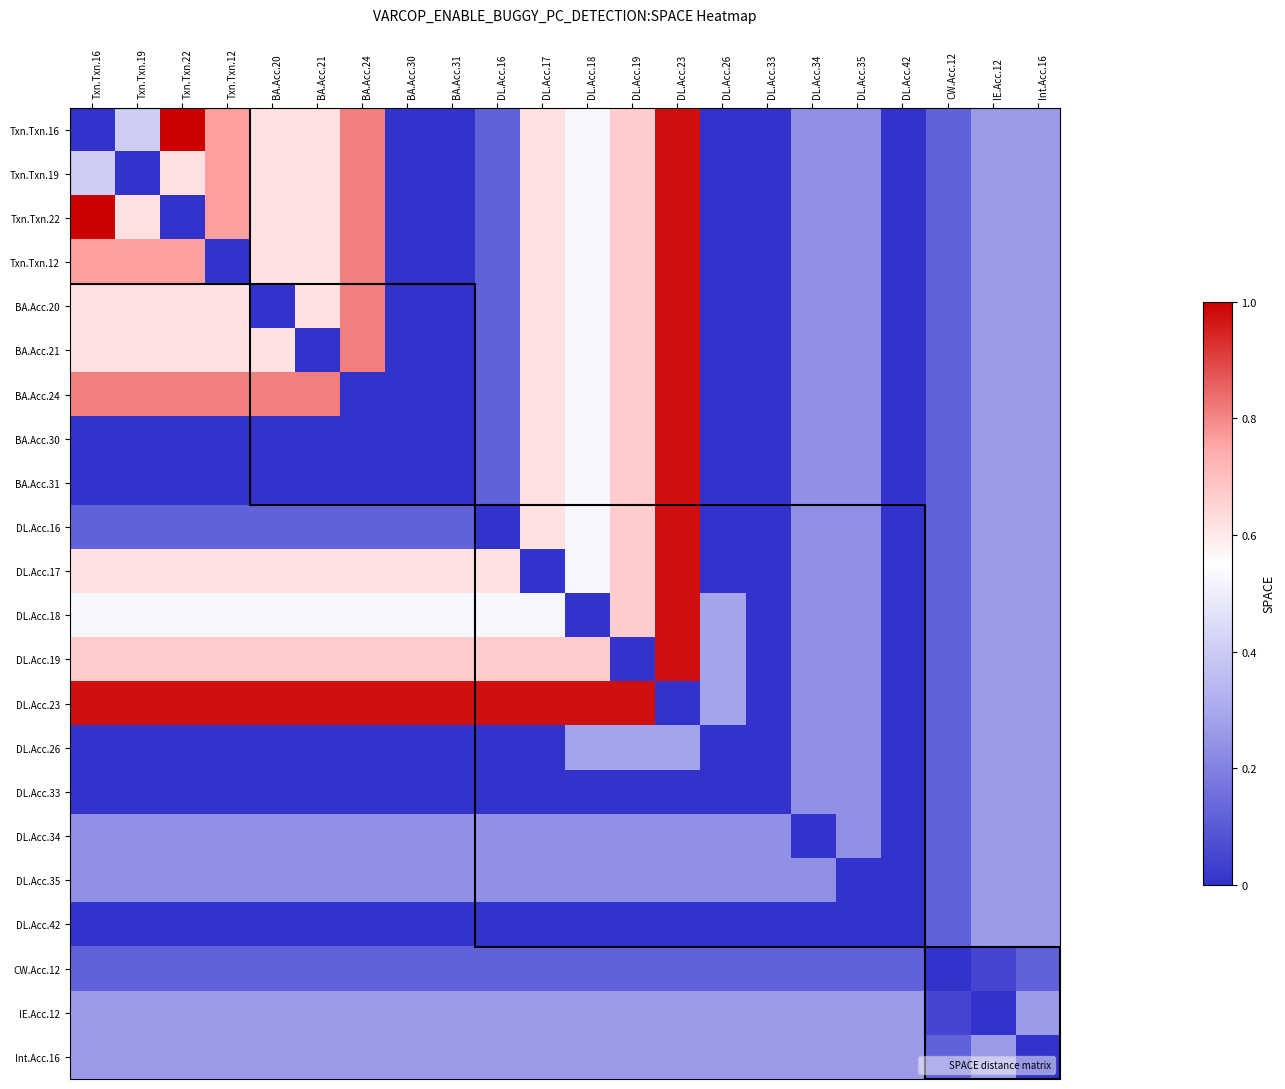

Reading right to left, extract all data points from this chart.

Txn.Txn.16: Int.Acc.16=0.3	IE.Acc.12=0.3	CW.Acc.12=0.1	DL.Acc.42=0.0	DL.Acc.35=0.2	DL.Acc.34=0.2	DL.Acc.33=0.0	DL.Acc.26=0.0	DL.Acc.23=1.0	DL.Acc.19=0.7	DL.Acc.18=0.5	DL.Acc.17=0.6	DL.Acc.16=0.1	BA.Acc.31=0.0	BA.Acc.30=0.0	BA.Acc.24=0.8	BA.Acc.21=0.6	BA.Acc.20=0.6	Txn.Txn.12=0.8	Txn.Txn.22=1.0	Txn.Txn.19=0.4	Txn.Txn.16=0.0
Txn.Txn.19: Int.Acc.16=0.3	IE.Acc.12=0.3	CW.Acc.12=0.1	DL.Acc.42=0.0	DL.Acc.35=0.2	DL.Acc.34=0.2	DL.Acc.33=0.0	DL.Acc.26=0.0	DL.Acc.23=1.0	DL.Acc.19=0.7	DL.Acc.18=0.5	DL.Acc.17=0.6	DL.Acc.16=0.1	BA.Acc.31=0.0	BA.Acc.30=0.0	BA.Acc.24=0.8	BA.Acc.21=0.6	BA.Acc.20=0.6	Txn.Txn.12=0.8	Txn.Txn.22=0.6	Txn.Txn.19=0.0	Txn.Txn.16=0.4
Txn.Txn.22: Int.Acc.16=0.3	IE.Acc.12=0.3	CW.Acc.12=0.1	DL.Acc.42=0.0	DL.Acc.35=0.2	DL.Acc.34=0.2	DL.Acc.33=0.0	DL.Acc.26=0.0	DL.Acc.23=1.0	DL.Acc.19=0.7	DL.Acc.18=0.5	DL.Acc.17=0.6	DL.Acc.16=0.1	BA.Acc.31=0.0	BA.Acc.30=0.0	BA.Acc.24=0.8	BA.Acc.21=0.6	BA.Acc.20=0.6	Txn.Txn.12=0.8	Txn.Txn.22=0.0	Txn.Txn.19=0.6	Txn.Txn.16=1.0
Txn.Txn.12: Int.Acc.16=0.3	IE.Acc.12=0.3	CW.Acc.12=0.1	DL.Acc.42=0.0	DL.Acc.35=0.2	DL.Acc.34=0.2	DL.Acc.33=0.0	DL.Acc.26=0.0	DL.Acc.23=1.0	DL.Acc.19=0.7	DL.Acc.18=0.5	DL.Acc.17=0.6	DL.Acc.16=0.1	BA.Acc.31=0.0	BA.Acc.30=0.0	BA.Acc.24=0.8	BA.Acc.21=0.6	BA.Acc.20=0.6	Txn.Txn.12=0.0	Txn.Txn.22=0.8	Txn.Txn.19=0.8	Txn.Txn.16=0.8
BA.Acc.20: Int.Acc.16=0.3	IE.Acc.12=0.3	CW.Acc.12=0.1	DL.Acc.42=0.0	DL.Acc.35=0.2	DL.Acc.34=0.2	DL.Acc.33=0.0	DL.Acc.26=0.0	DL.Acc.23=1.0	DL.Acc.19=0.7	DL.Acc.18=0.5	DL.Acc.17=0.6	DL.Acc.16=0.1	BA.Acc.31=0.0	BA.Acc.30=0.0	BA.Acc.24=0.8	BA.Acc.21=0.6	BA.Acc.20=0.0	Txn.Txn.12=0.6	Txn.Txn.22=0.6	Txn.Txn.19=0.6	Txn.Txn.16=0.6
BA.Acc.21: Int.Acc.16=0.3	IE.Acc.12=0.3	CW.Acc.12=0.1	DL.Acc.42=0.0	DL.Acc.35=0.2	DL.Acc.34=0.2	DL.Acc.33=0.0	DL.Acc.26=0.0	DL.Acc.23=1.0	DL.Acc.19=0.7	DL.Acc.18=0.5	DL.Acc.17=0.6	DL.Acc.16=0.1	BA.Acc.31=0.0	BA.Acc.30=0.0	BA.Acc.24=0.8	BA.Acc.21=0.0	BA.Acc.20=0.6	Txn.Txn.12=0.6	Txn.Txn.22=0.6	Txn.Txn.19=0.6	Txn.Txn.16=0.6
BA.Acc.24: Int.Acc.16=0.3	IE.Acc.12=0.3	CW.Acc.12=0.1	DL.Acc.42=0.0	DL.Acc.35=0.2	DL.Acc.34=0.2	DL.Acc.33=0.0	DL.Acc.26=0.0	DL.Acc.23=1.0	DL.Acc.19=0.7	DL.Acc.18=0.5	DL.Acc.17=0.6	DL.Acc.16=0.1	BA.Acc.31=0.0	BA.Acc.30=0.0	BA.Acc.24=0.0	BA.Acc.21=0.8	BA.Acc.20=0.8	Txn.Txn.12=0.8	Txn.Txn.22=0.8	Txn.Txn.19=0.8	Txn.Txn.16=0.8
BA.Acc.30: Int.Acc.16=0.3	IE.Acc.12=0.3	CW.Acc.12=0.1	DL.Acc.42=0.0	DL.Acc.35=0.2	DL.Acc.34=0.2	DL.Acc.33=0.0	DL.Acc.26=0.0	DL.Acc.23=1.0	DL.Acc.19=0.7	DL.Acc.18=0.5	DL.Acc.17=0.6	DL.Acc.16=0.1	BA.Acc.31=0.0	BA.Acc.30=0.0	BA.Acc.24=0.0	BA.Acc.21=0.0	BA.Acc.20=0.0	Txn.Txn.12=0.0	Txn.Txn.22=0.0	Txn.Txn.19=0.0	Txn.Txn.16=0.0
BA.Acc.31: Int.Acc.16=0.3	IE.Acc.12=0.3	CW.Acc.12=0.1	DL.Acc.42=0.0	DL.Acc.35=0.2	DL.Acc.34=0.2	DL.Acc.33=0.0	DL.Acc.26=0.0	DL.Acc.23=1.0	DL.Acc.19=0.7	DL.Acc.18=0.5	DL.Acc.17=0.6	DL.Acc.16=0.1	BA.Acc.31=0.0	BA.Acc.30=0.0	BA.Acc.24=0.0	BA.Acc.21=0.0	BA.Acc.20=0.0	Txn.Txn.12=0.0	Txn.Txn.22=0.0	Txn.Txn.19=0.0	Txn.Txn.16=0.0
DL.Acc.16: Int.Acc.16=0.3	IE.Acc.12=0.3	CW.Acc.12=0.1	DL.Acc.42=0.0	DL.Acc.35=0.2	DL.Acc.34=0.2	DL.Acc.33=0.0	DL.Acc.26=0.0	DL.Acc.23=1.0	DL.Acc.19=0.7	DL.Acc.18=0.5	DL.Acc.17=0.6	DL.Acc.16=0.0	BA.Acc.31=0.1	BA.Acc.30=0.1	BA.Acc.24=0.1	BA.Acc.21=0.1	BA.Acc.20=0.1	Txn.Txn.12=0.1	Txn.Txn.22=0.1	Txn.Txn.19=0.1	Txn.Txn.16=0.1
DL.Acc.17: Int.Acc.16=0.3	IE.Acc.12=0.3	CW.Acc.12=0.1	DL.Acc.42=0.0	DL.Acc.35=0.2	DL.Acc.34=0.2	DL.Acc.33=0.0	DL.Acc.26=0.0	DL.Acc.23=1.0	DL.Acc.19=0.7	DL.Acc.18=0.5	DL.Acc.17=0.0	DL.Acc.16=0.6	BA.Acc.31=0.6	BA.Acc.30=0.6	BA.Acc.24=0.6	BA.Acc.21=0.6	BA.Acc.20=0.6	Txn.Txn.12=0.6	Txn.Txn.22=0.6	Txn.Txn.19=0.6	Txn.Txn.16=0.6
DL.Acc.18: Int.Acc.16=0.3	IE.Acc.12=0.3	CW.Acc.12=0.1	DL.Acc.42=0.0	DL.Acc.35=0.2	DL.Acc.34=0.2	DL.Acc.33=0.0	DL.Acc.26=0.3	DL.Acc.23=1.0	DL.Acc.19=0.7	DL.Acc.18=0.0	DL.Acc.17=0.5	DL.Acc.16=0.5	BA.Acc.31=0.5	BA.Acc.30=0.5	BA.Acc.24=0.5	BA.Acc.21=0.5	BA.Acc.20=0.5	Txn.Txn.12=0.5	Txn.Txn.22=0.5	Txn.Txn.19=0.5	Txn.Txn.16=0.5
DL.Acc.19: Int.Acc.16=0.3	IE.Acc.12=0.3	CW.Acc.12=0.1	DL.Acc.42=0.0	DL.Acc.35=0.2	DL.Acc.34=0.2	DL.Acc.33=0.0	DL.Acc.26=0.3	DL.Acc.23=1.0	DL.Acc.19=0.0	DL.Acc.18=0.7	DL.Acc.17=0.7	DL.Acc.16=0.7	BA.Acc.31=0.7	BA.Acc.30=0.7	BA.Acc.24=0.7	BA.Acc.21=0.7	BA.Acc.20=0.7	Txn.Txn.12=0.7	Txn.Txn.22=0.7	Txn.Txn.19=0.7	Txn.Txn.16=0.7
DL.Acc.23: Int.Acc.16=0.3	IE.Acc.12=0.3	CW.Acc.12=0.1	DL.Acc.42=0.0	DL.Acc.35=0.2	DL.Acc.34=0.2	DL.Acc.33=0.0	DL.Acc.26=0.3	DL.Acc.23=0.0	DL.Acc.19=1.0	DL.Acc.18=1.0	DL.Acc.17=1.0	DL.Acc.16=1.0	BA.Acc.31=1.0	BA.Acc.30=1.0	BA.Acc.24=1.0	BA.Acc.21=1.0	BA.Acc.20=1.0	Txn.Txn.12=1.0	Txn.Txn.22=1.0	Txn.Txn.19=1.0	Txn.Txn.16=1.0
DL.Acc.26: Int.Acc.16=0.3	IE.Acc.12=0.3	CW.Acc.12=0.1	DL.Acc.42=0.0	DL.Acc.35=0.2	DL.Acc.34=0.2	DL.Acc.33=0.0	DL.Acc.26=0.0	DL.Acc.23=0.3	DL.Acc.19=0.3	DL.Acc.18=0.3	DL.Acc.17=0.0	DL.Acc.16=0.0	BA.Acc.31=0.0	BA.Acc.30=0.0	BA.Acc.24=0.0	BA.Acc.21=0.0	BA.Acc.20=0.0	Txn.Txn.12=0.0	Txn.Txn.22=0.0	Txn.Txn.19=0.0	Txn.Txn.16=0.0
DL.Acc.33: Int.Acc.16=0.3	IE.Acc.12=0.3	CW.Acc.12=0.1	DL.Acc.42=0.0	DL.Acc.35=0.2	DL.Acc.34=0.2	DL.Acc.33=0.0	DL.Acc.26=0.0	DL.Acc.23=0.0	DL.Acc.19=0.0	DL.Acc.18=0.0	DL.Acc.17=0.0	DL.Acc.16=0.0	BA.Acc.31=0.0	BA.Acc.30=0.0	BA.Acc.24=0.0	BA.Acc.21=0.0	BA.Acc.20=0.0	Txn.Txn.12=0.0	Txn.Txn.22=0.0	Txn.Txn.19=0.0	Txn.Txn.16=0.0
DL.Acc.34: Int.Acc.16=0.3	IE.Acc.12=0.3	CW.Acc.12=0.1	DL.Acc.42=0.0	DL.Acc.35=0.2	DL.Acc.34=0.0	DL.Acc.33=0.2	DL.Acc.26=0.2	DL.Acc.23=0.2	DL.Acc.19=0.2	DL.Acc.18=0.2	DL.Acc.17=0.2	DL.Acc.16=0.2	BA.Acc.31=0.2	BA.Acc.30=0.2	BA.Acc.24=0.2	BA.Acc.21=0.2	BA.Acc.20=0.2	Txn.Txn.12=0.2	Txn.Txn.22=0.2	Txn.Txn.19=0.2	Txn.Txn.16=0.2
DL.Acc.35: Int.Acc.16=0.3	IE.Acc.12=0.3	CW.Acc.12=0.1	DL.Acc.42=0.0	DL.Acc.35=0.0	DL.Acc.34=0.2	DL.Acc.33=0.2	DL.Acc.26=0.2	DL.Acc.23=0.2	DL.Acc.19=0.2	DL.Acc.18=0.2	DL.Acc.17=0.2	DL.Acc.16=0.2	BA.Acc.31=0.2	BA.Acc.30=0.2	BA.Acc.24=0.2	BA.Acc.21=0.2	BA.Acc.20=0.2	Txn.Txn.12=0.2	Txn.Txn.22=0.2	Txn.Txn.19=0.2	Txn.Txn.16=0.2
DL.Acc.42: Int.Acc.16=0.3	IE.Acc.12=0.3	CW.Acc.12=0.1	DL.Acc.42=0.0	DL.Acc.35=0.0	DL.Acc.34=0.0	DL.Acc.33=0.0	DL.Acc.26=0.0	DL.Acc.23=0.0	DL.Acc.19=0.0	DL.Acc.18=0.0	DL.Acc.17=0.0	DL.Acc.16=0.0	BA.Acc.31=0.0	BA.Acc.30=0.0	BA.Acc.24=0.0	BA.Acc.21=0.0	BA.Acc.20=0.0	Txn.Txn.12=0.0	Txn.Txn.22=0.0	Txn.Txn.19=0.0	Txn.Txn.16=0.0
CW.Acc.12: Int.Acc.16=0.1	IE.Acc.12=0.0	CW.Acc.12=0.0	DL.Acc.42=0.1	DL.Acc.35=0.1	DL.Acc.34=0.1	DL.Acc.33=0.1	DL.Acc.26=0.1	DL.Acc.23=0.1	DL.Acc.19=0.1	DL.Acc.18=0.1	DL.Acc.17=0.1	DL.Acc.16=0.1	BA.Acc.31=0.1	BA.Acc.30=0.1	BA.Acc.24=0.1	BA.Acc.21=0.1	BA.Acc.20=0.1	Txn.Txn.12=0.1	Txn.Txn.22=0.1	Txn.Txn.19=0.1	Txn.Txn.16=0.1
IE.Acc.12: Int.Acc.16=0.3	IE.Acc.12=0.0	CW.Acc.12=0.0	DL.Acc.42=0.3	DL.Acc.35=0.3	DL.Acc.34=0.3	DL.Acc.33=0.3	DL.Acc.26=0.3	DL.Acc.23=0.3	DL.Acc.19=0.3	DL.Acc.18=0.3	DL.Acc.17=0.3	DL.Acc.16=0.3	BA.Acc.31=0.3	BA.Acc.30=0.3	BA.Acc.24=0.3	BA.Acc.21=0.3	BA.Acc.20=0.3	Txn.Txn.12=0.3	Txn.Txn.22=0.3	Txn.Txn.19=0.3	Txn.Txn.16=0.3
Int.Acc.16: Int.Acc.16=0.0	IE.Acc.12=0.3	CW.Acc.12=0.1	DL.Acc.42=0.3	DL.Acc.35=0.3	DL.Acc.34=0.3	DL.Acc.33=0.3	DL.Acc.26=0.3	DL.Acc.23=0.3	DL.Acc.19=0.3	DL.Acc.18=0.3	DL.Acc.17=0.3	DL.Acc.16=0.3	BA.Acc.31=0.3	BA.Acc.30=0.3	BA.Acc.24=0.3	BA.Acc.21=0.3	BA.Acc.20=0.3	Txn.Txn.12=0.3	Txn.Txn.22=0.3	Txn.Txn.19=0.3	Txn.Txn.16=0.3